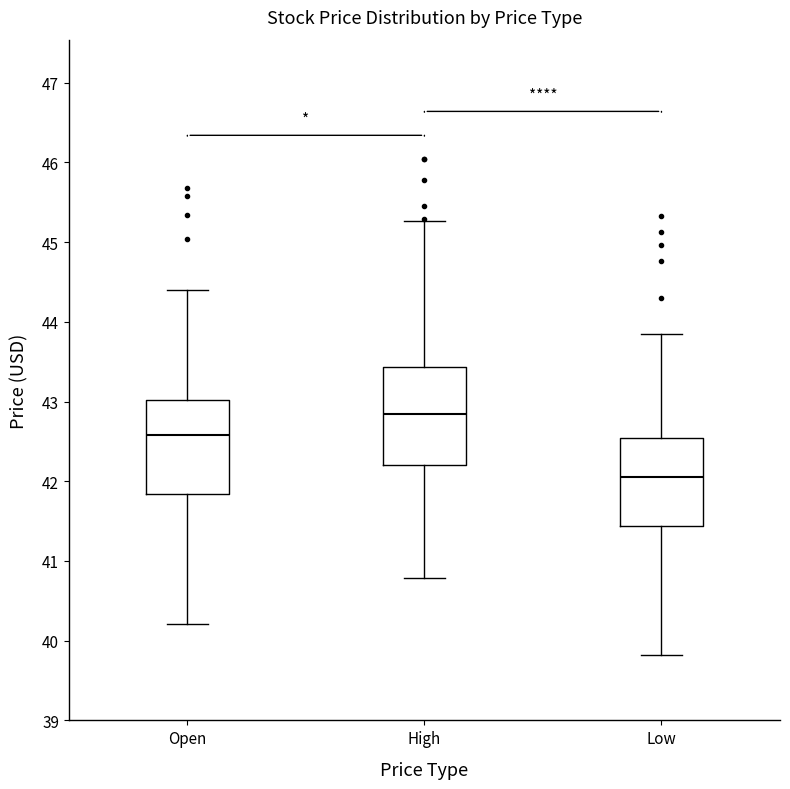

Reading left to right, read every box against the y-axis: the position of its median line, the range the box covers, and the ends of its whiskers. The values are not printed on the chart, so give them approximately, as read against the axis.

Open: median 42.6, box 41.8 to 43.0, whiskers 40.2 to 44.4
High: median 42.8, box 42.2 to 43.4, whiskers 40.8 to 45.3
Low: median 42.1, box 41.4 to 42.5, whiskers 39.8 to 43.9